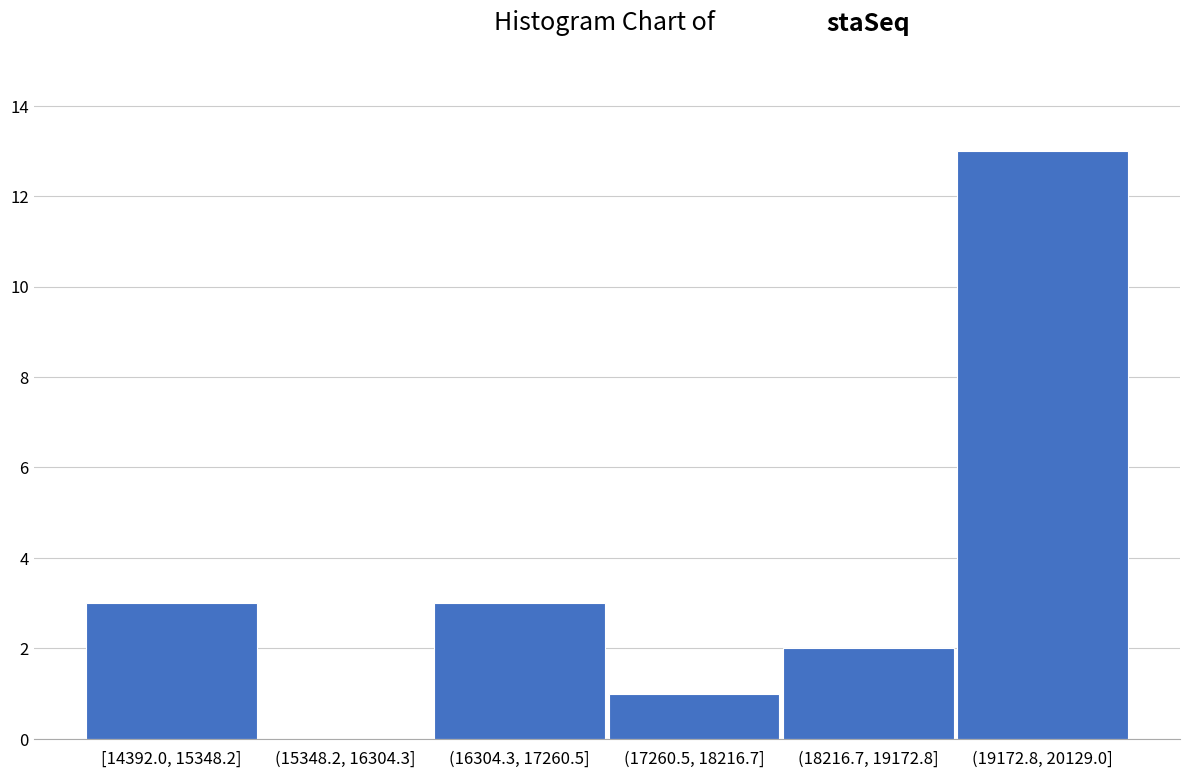

Reading right to left, transcribe all the data shown in this chart.

(19172.8, 20129.0]=13	(18216.7, 19172.8]=2	(17260.5, 18216.7]=1	(16304.3, 17260.5]=3	(15348.2, 16304.3]=0	[14392.0, 15348.2]=3